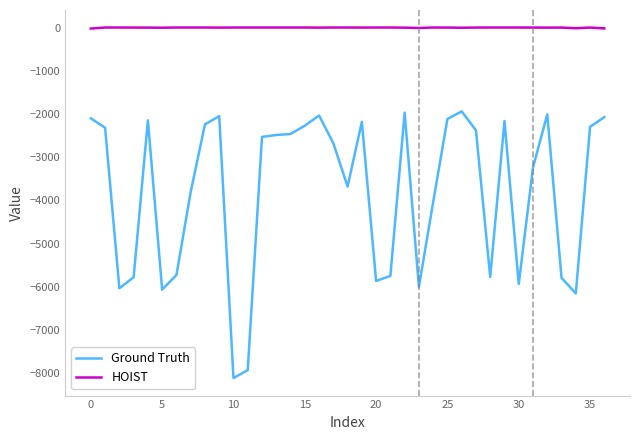

What is the smallest value displayed?

-8108